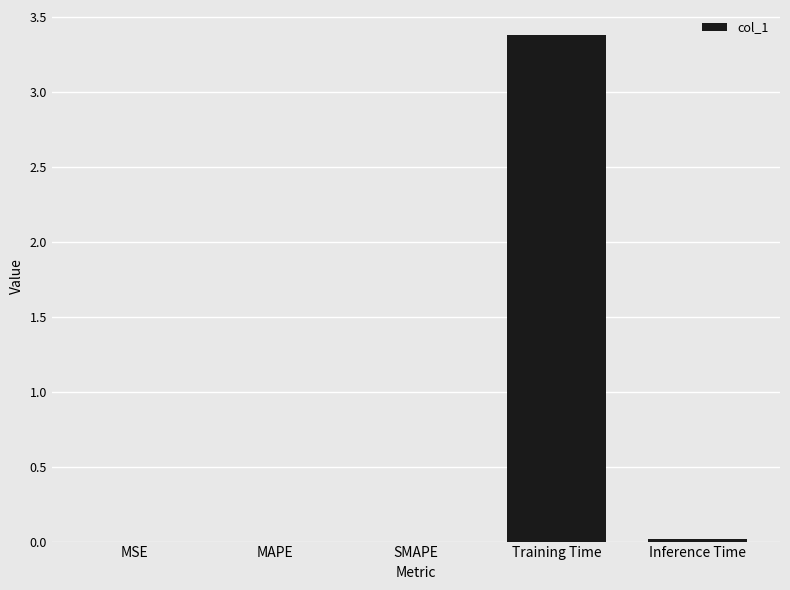

Which label corresponds to the largest value in the chart?

Training Time